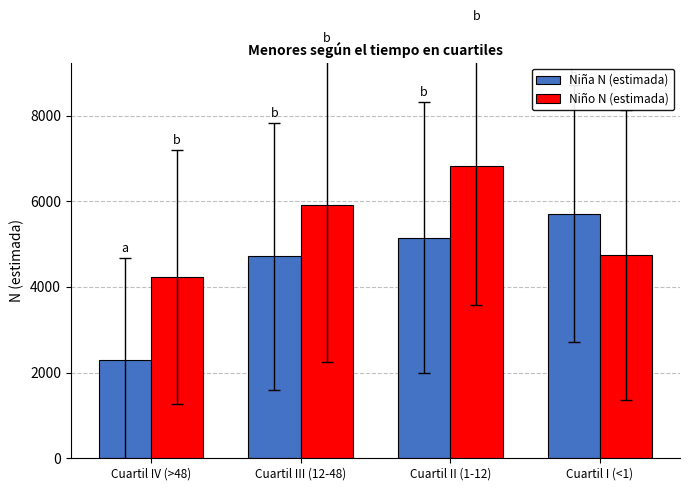

What is the label of the 4th bar from the right?

Cuartil IV (>48)